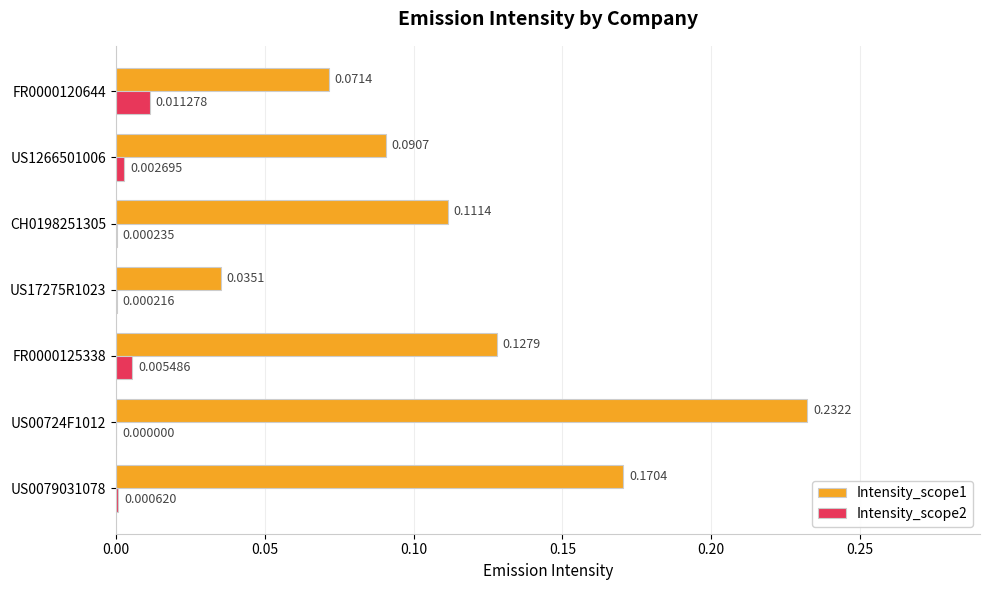

At which category is the sum across all series the highest?

US00724F1012